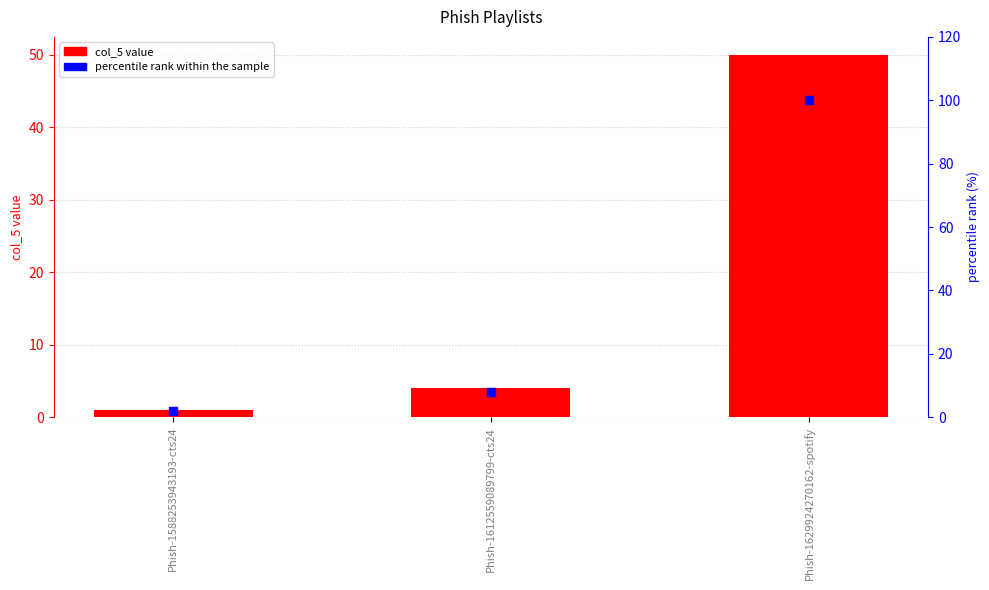

Which series contains the lowest Y value?

col_5